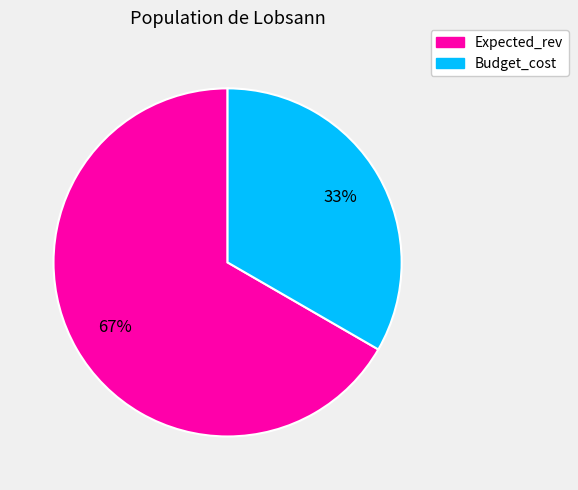

Is it true that Budget_cost is 22% of the pie?

False